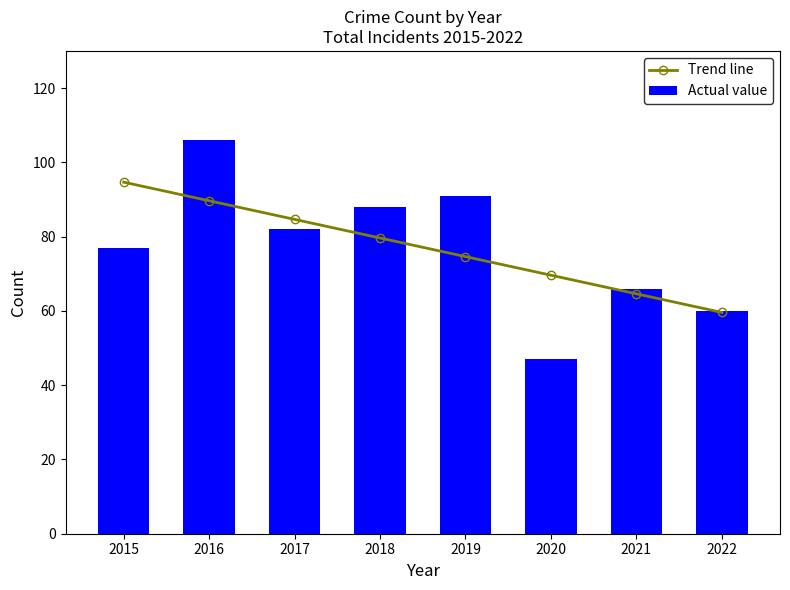

Which series has the widest spread of values?

Actual value